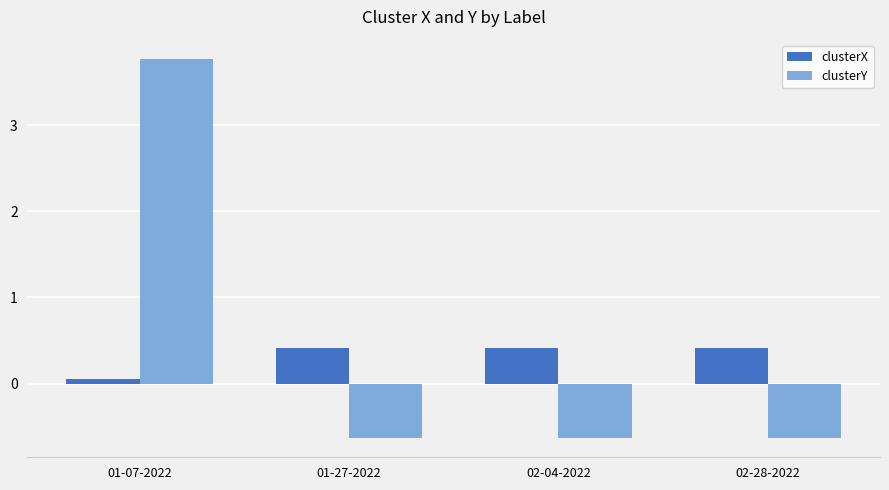

List the series in order of their peak value, highest first.

clusterY, clusterX